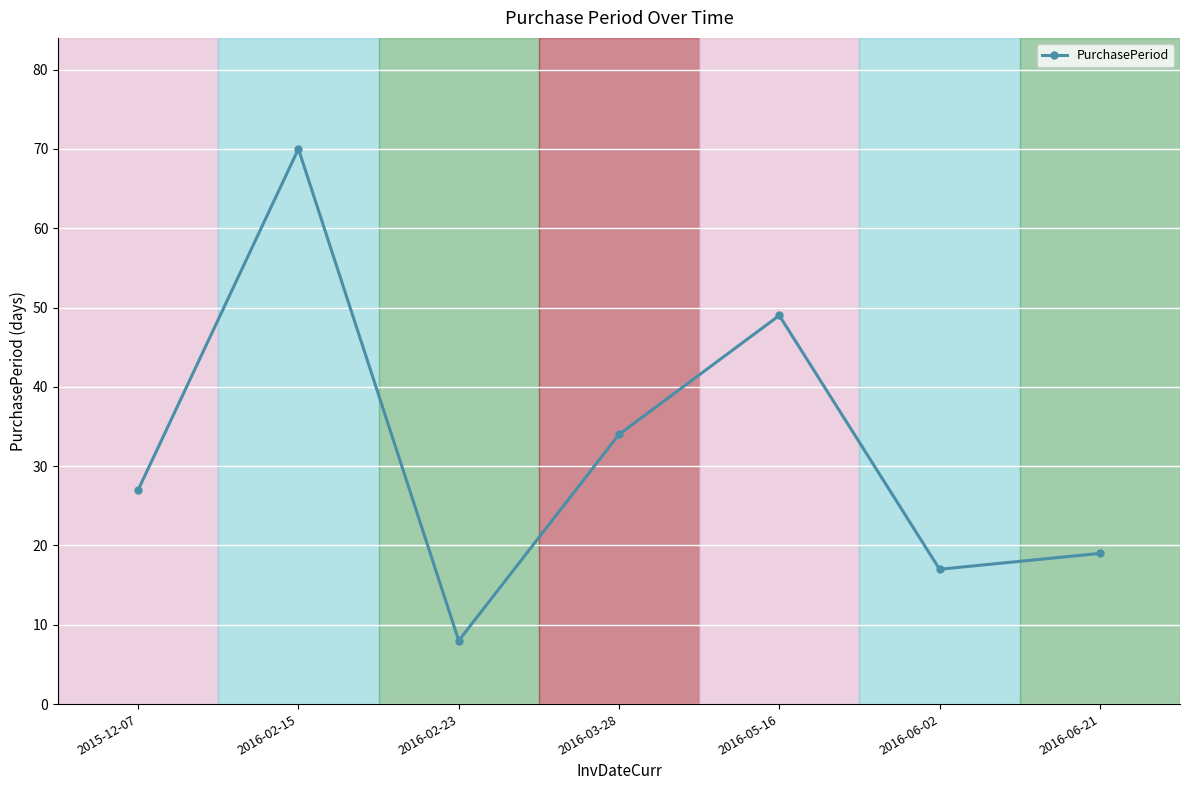

List the labels in order of value, smallest first.

2016-02-23, 2016-06-02, 2016-06-21, 2015-12-07, 2016-03-28, 2016-05-16, 2016-02-15